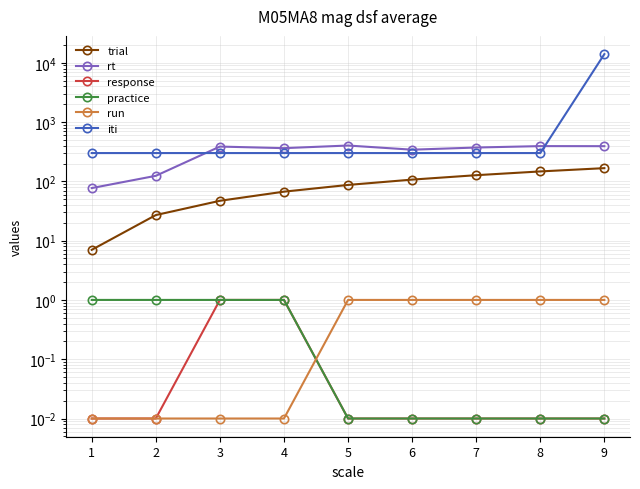

How many data points does each series have?

9